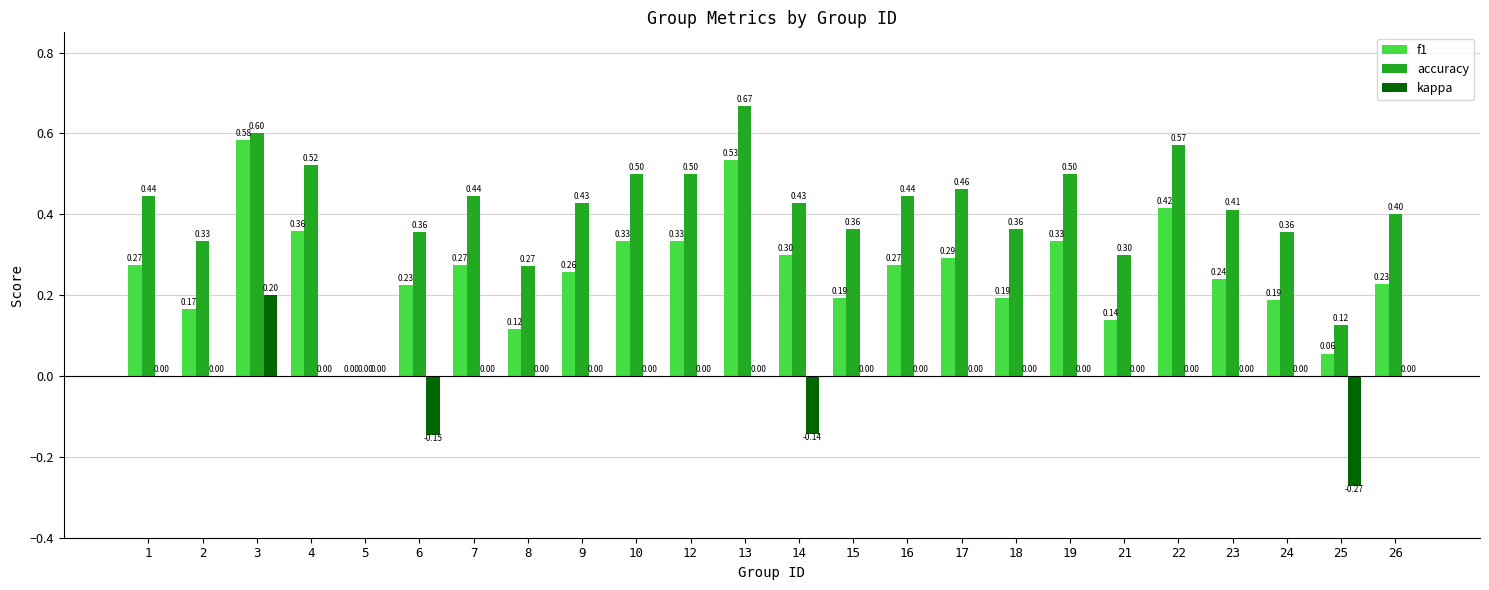

How many values in f1 are above zero?

23